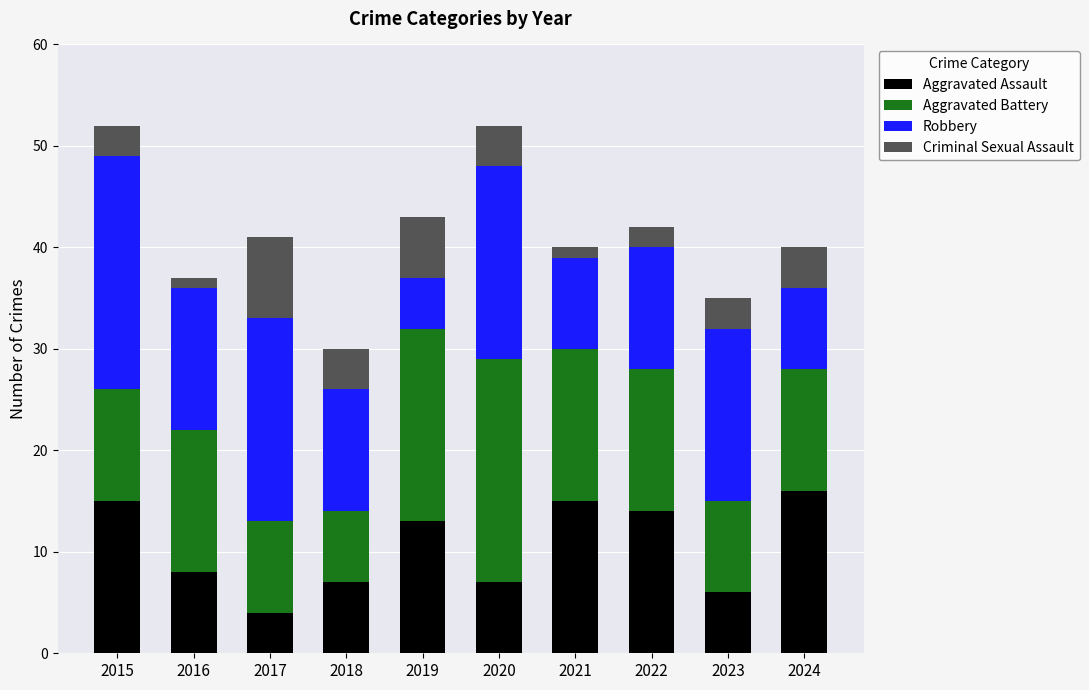

Does the chart contain stacked bars?

Yes